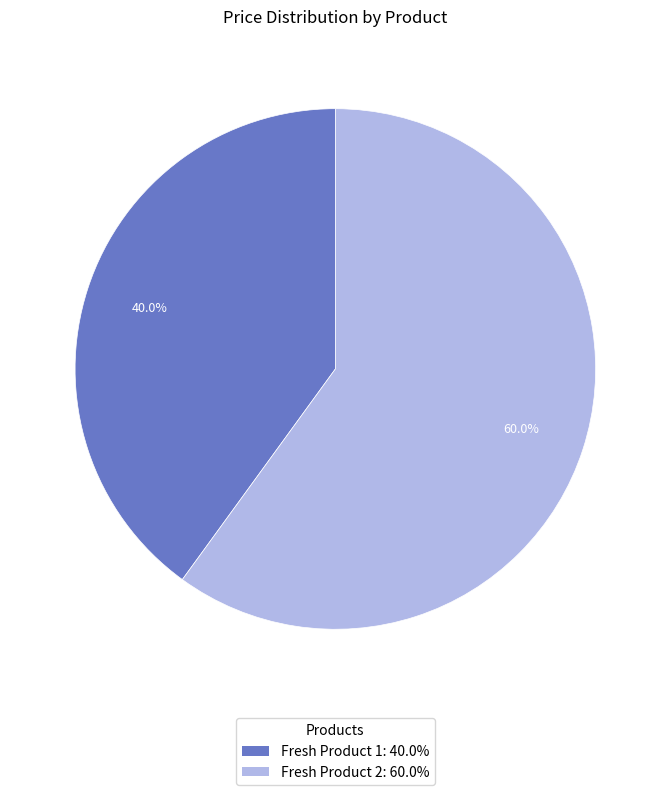

To the nearest percent, what is the difference between the Fresh Product 2 and Fresh Product 1 slice percentages?

20%